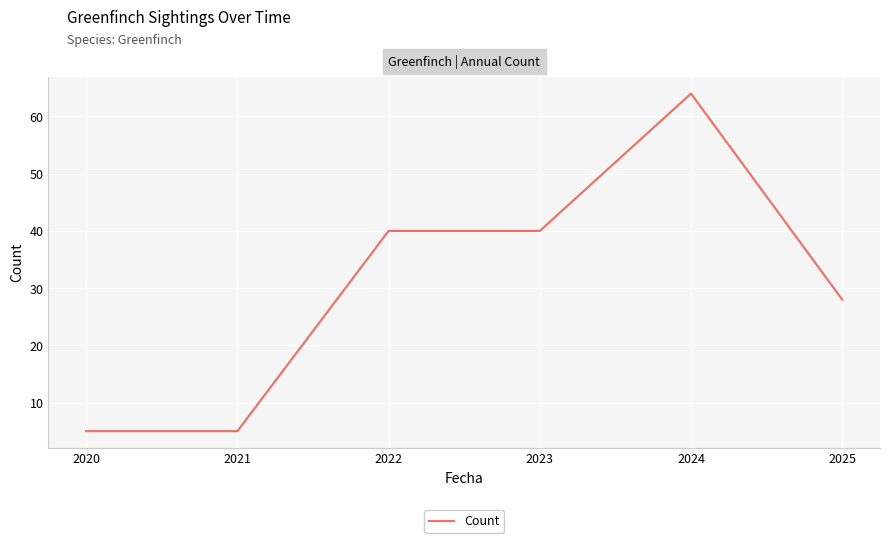

What is the maximum value shown in the chart?

64